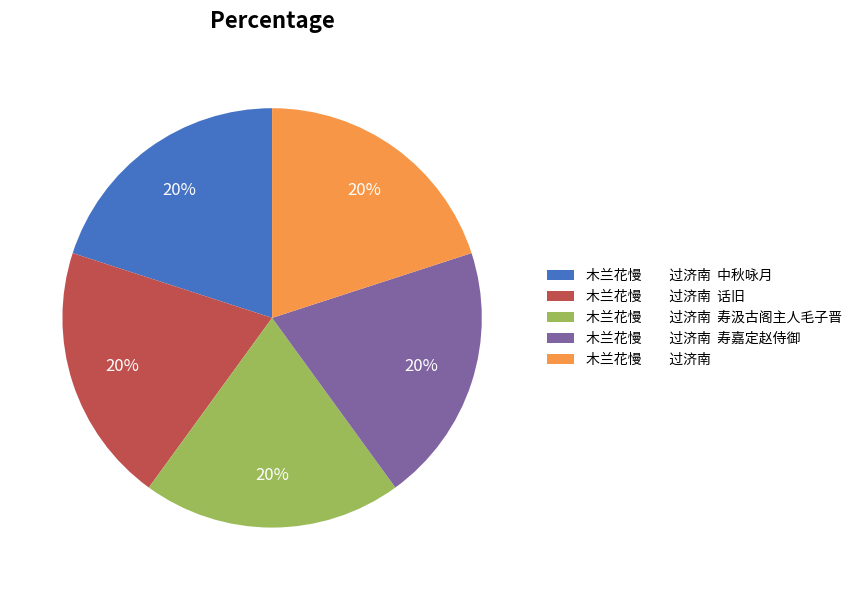

The 木兰花慢 过济南 寿汲古阁主人毛子晋 slice represents 30% of the pie. True or false?

False